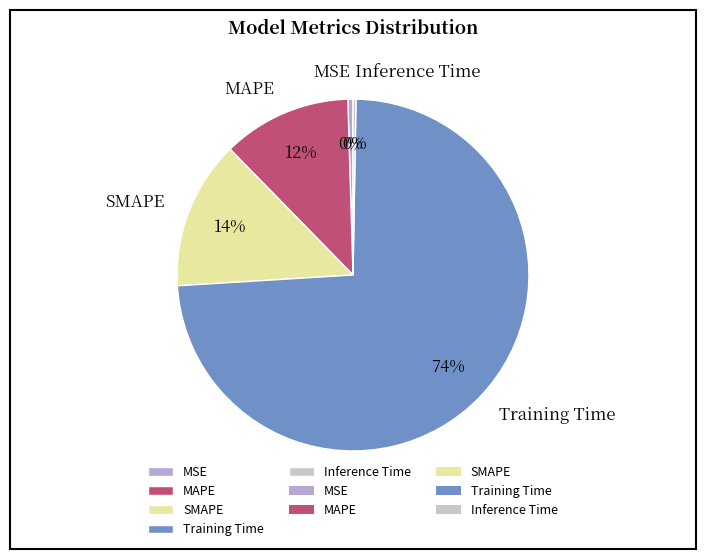

Which category accounts for the majority?

Training Time